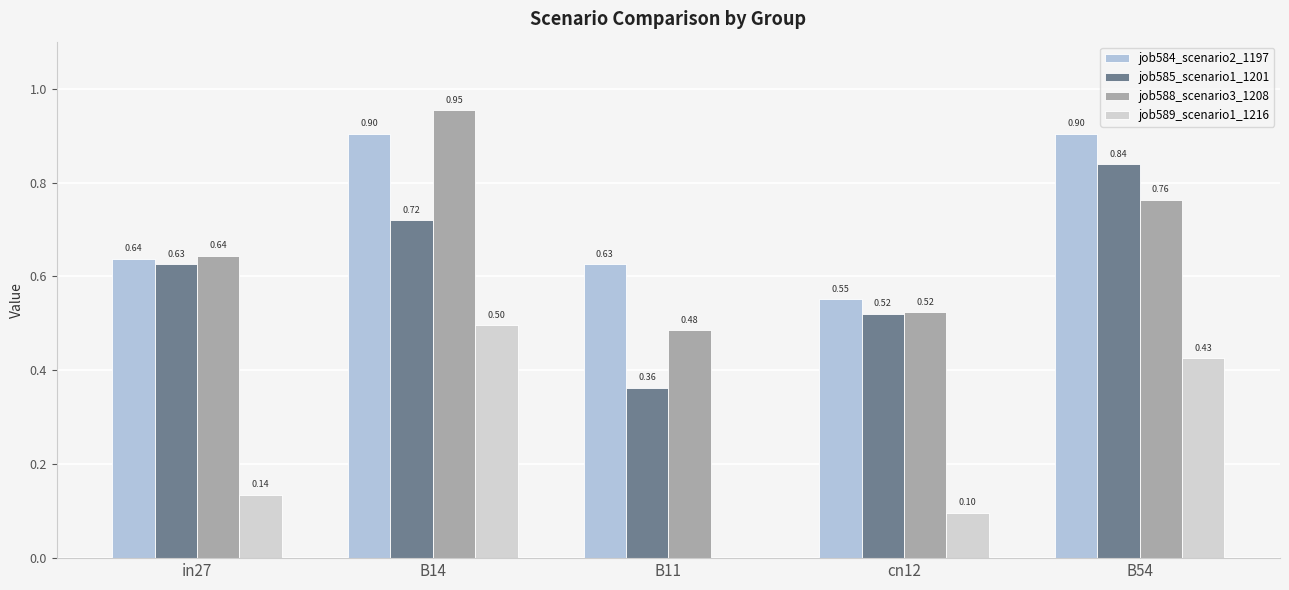

How many values in the job589_scenario1_1216 series exceed 0?

4